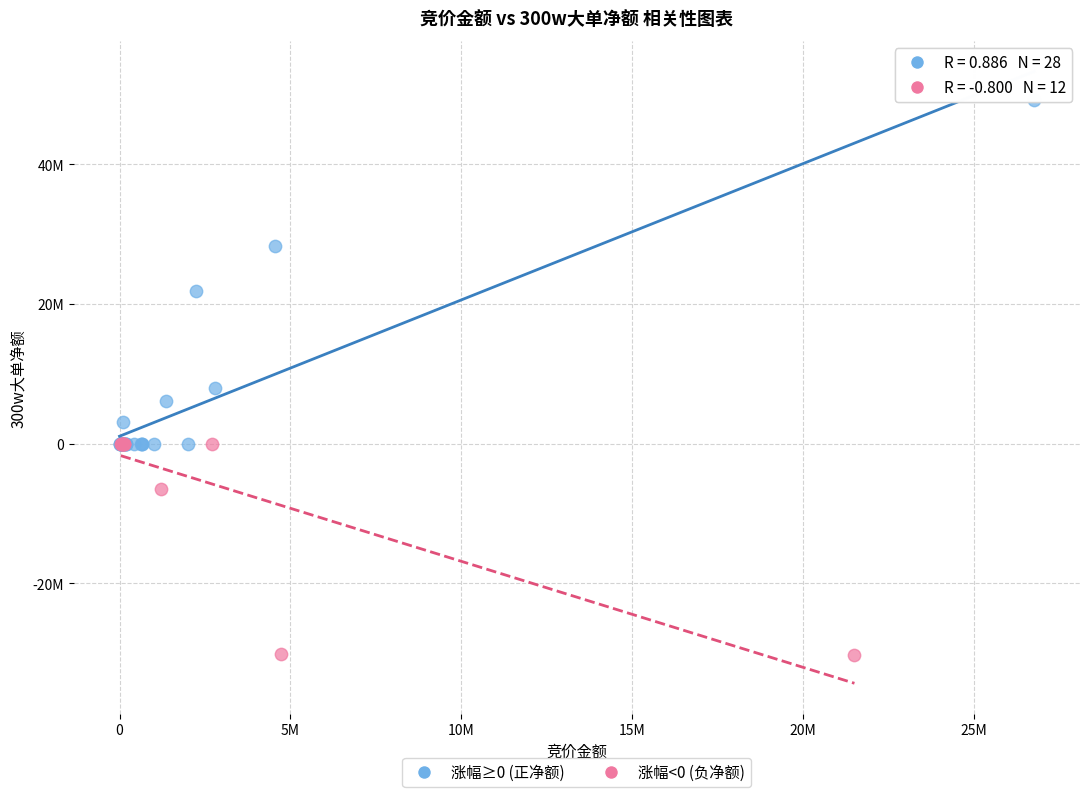

Which series has the largest Y range (max minus min)?

涨幅≥0 (正净额)